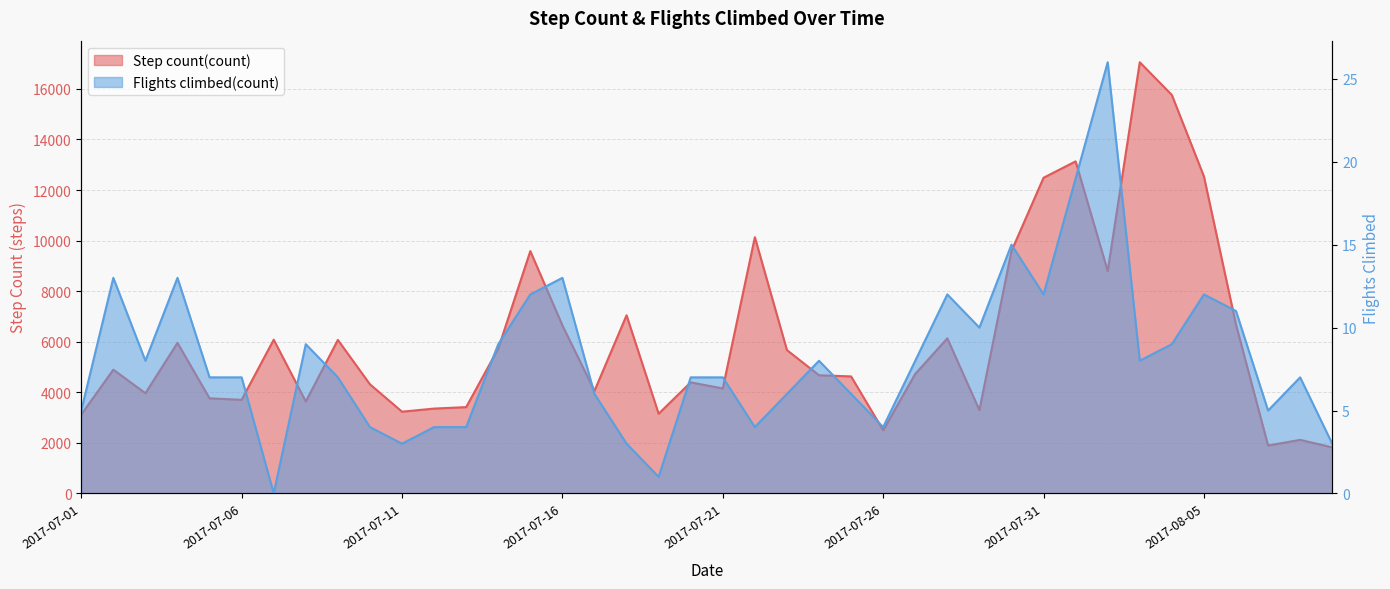

At how many categories does at least one series exceed 7990?

9